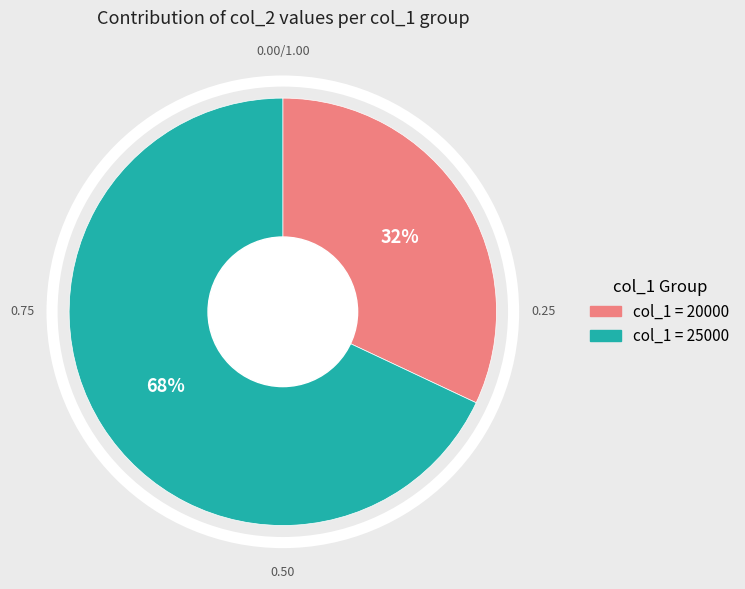

To the nearest percent, what is the difference between the largest and smallest slice percentages?

36%